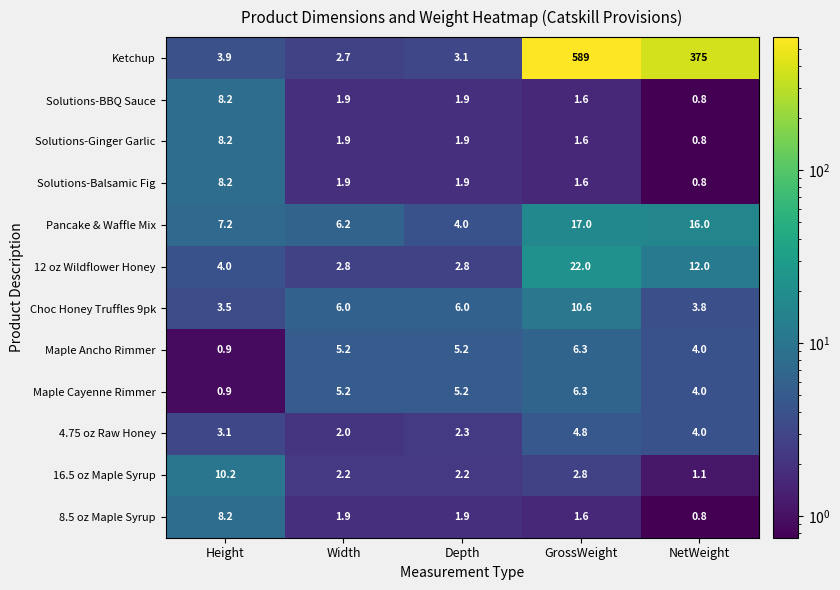

Is it true that 4.75 oz Raw Honey equals 4.8 at GrossWeight?

True